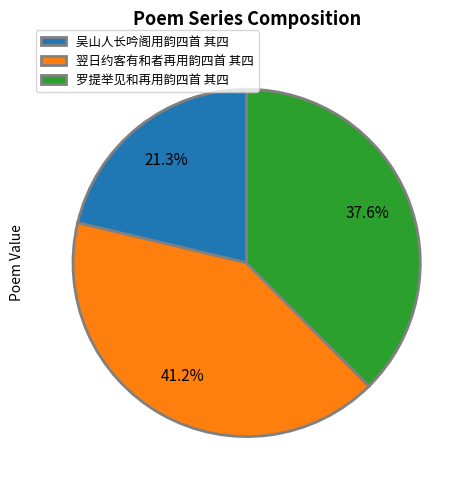

How many segments does this pie chart have?

3